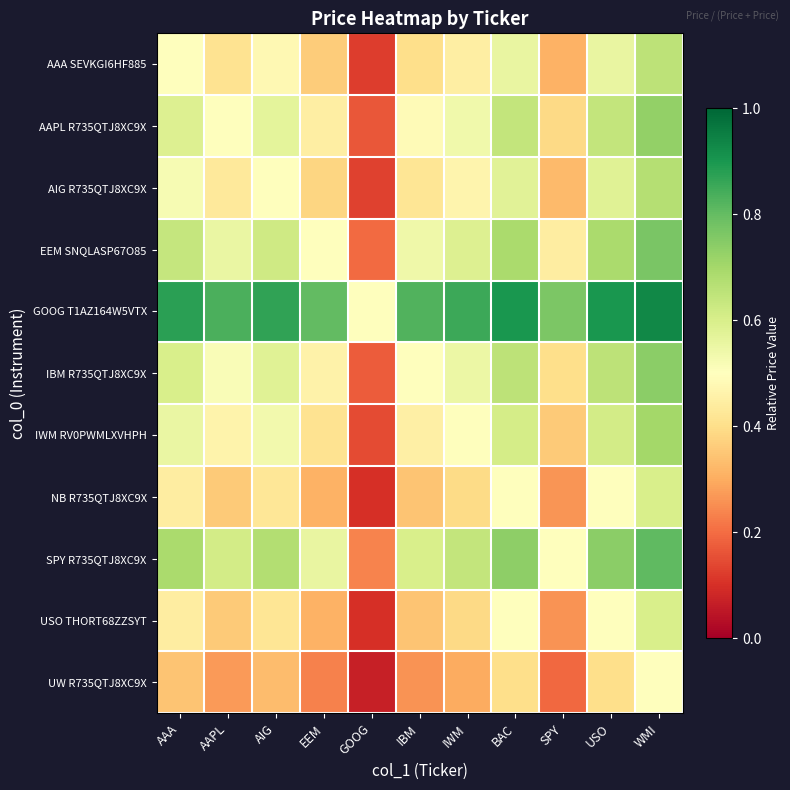

What is the difference between the highest and lowest values at EEM?

0.6